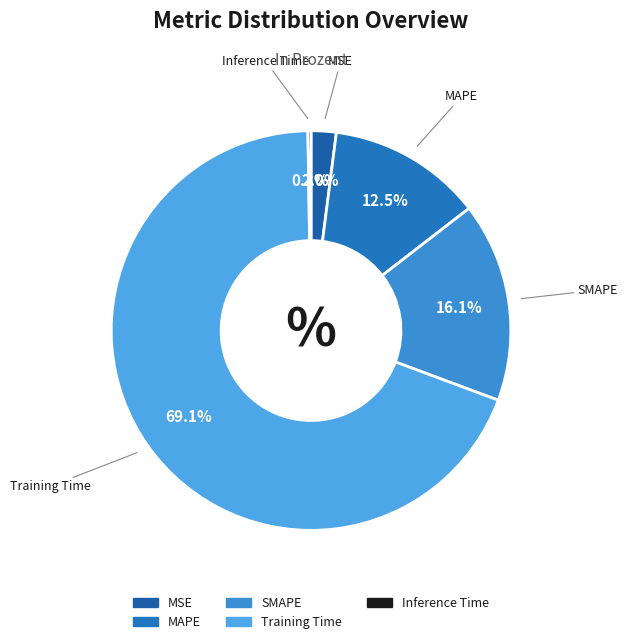

What is the largest slice in the pie chart?

Training Time